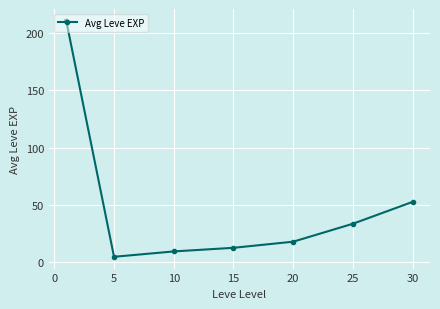

What is the value of the 5th point from the left?

18.0